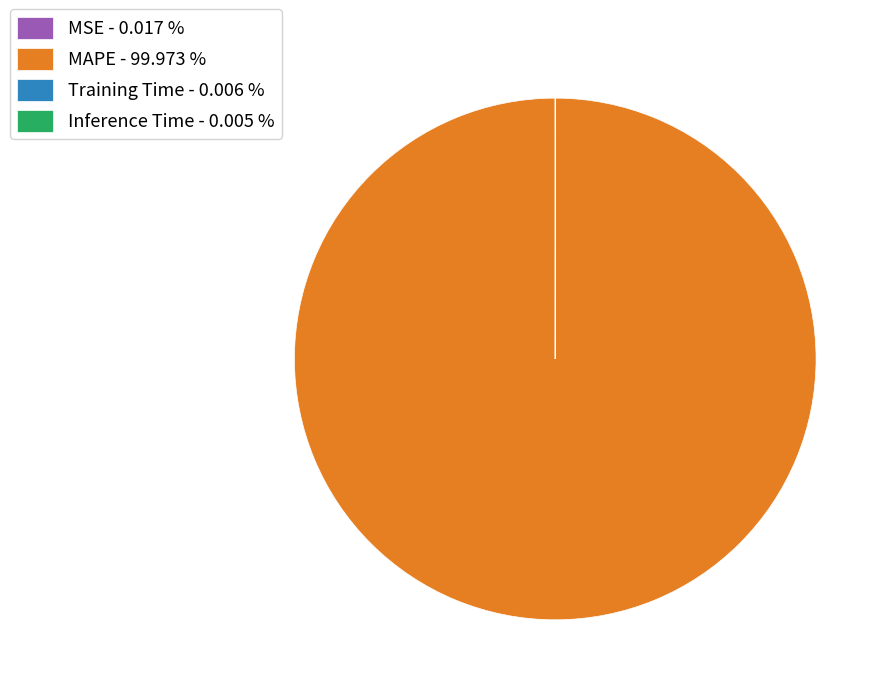

Is there a majority slice in this chart?

Yes